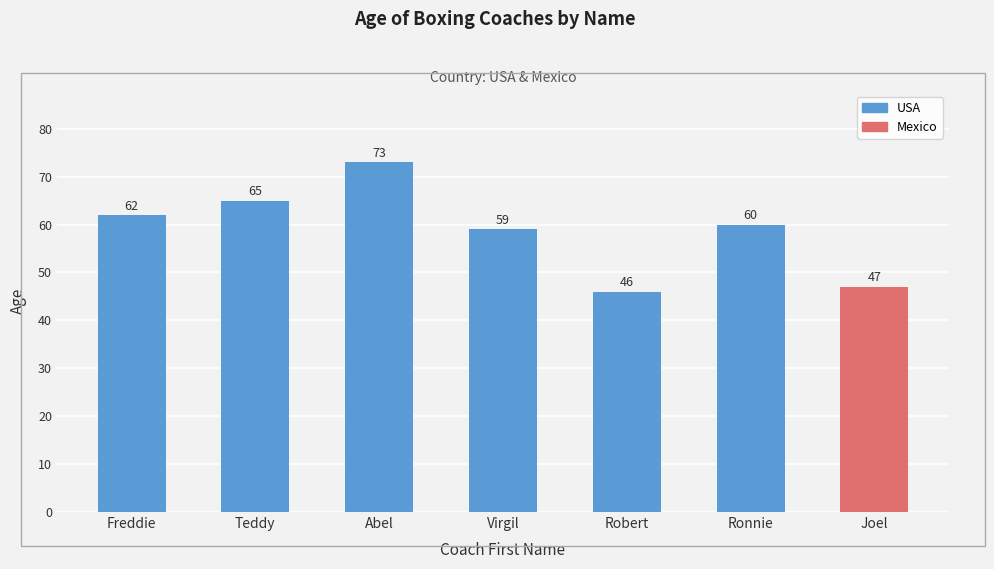

Rank the categories by value from lowest to highest.

Robert, Joel, Virgil, Ronnie, Freddie, Teddy, Abel